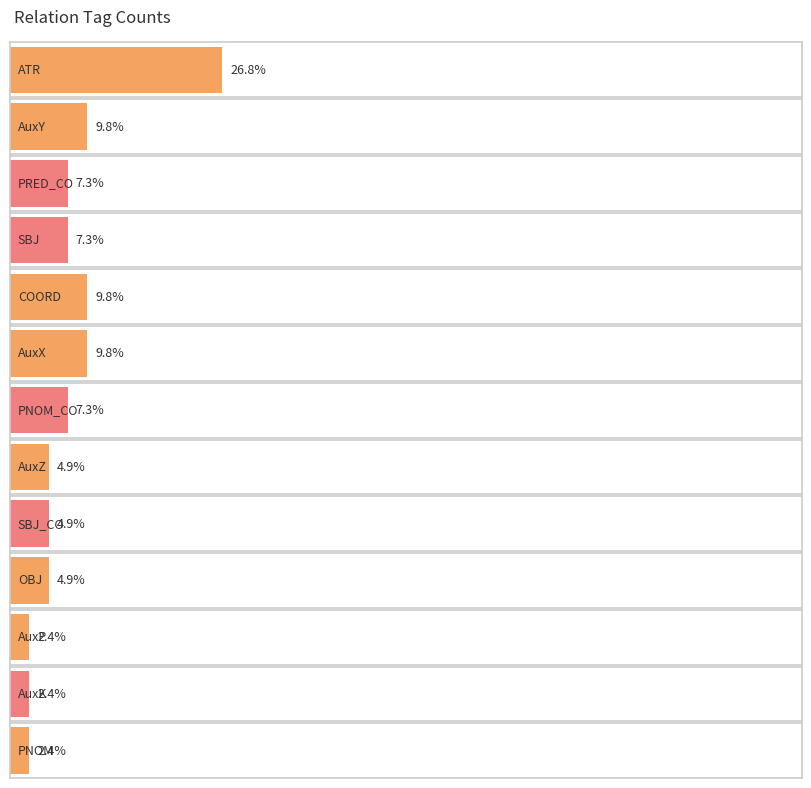

What is the difference between the maximum and second lowest values?

10